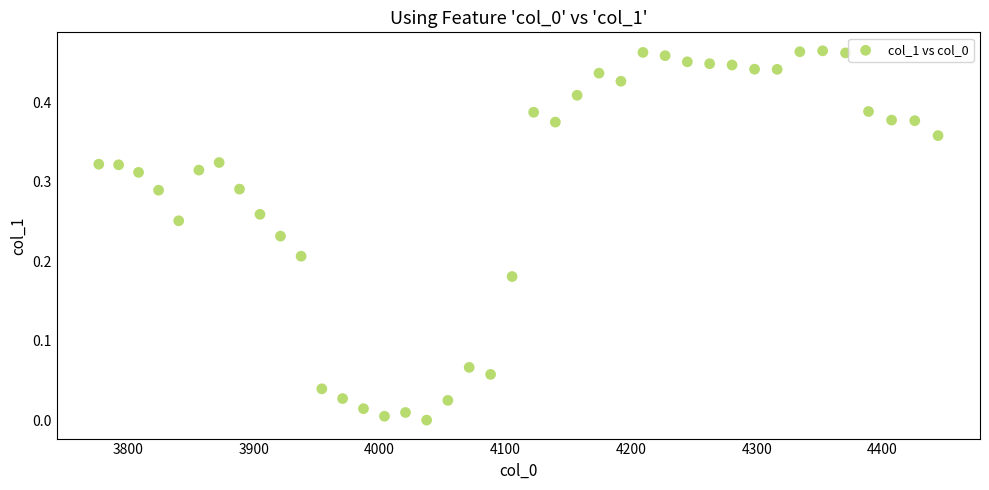

What is the range of X values (max minus min)?

667.4